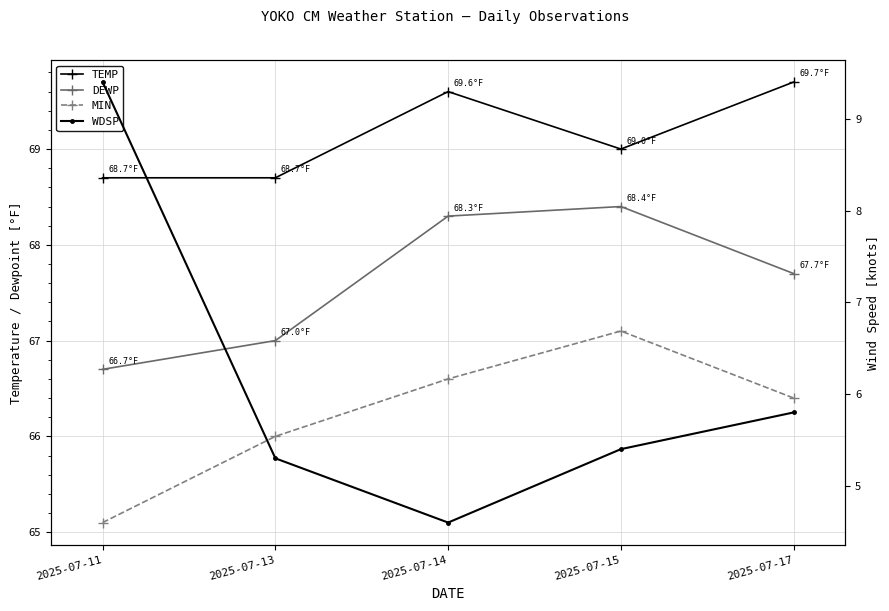

Which series has the widest spread of values?

WDSP